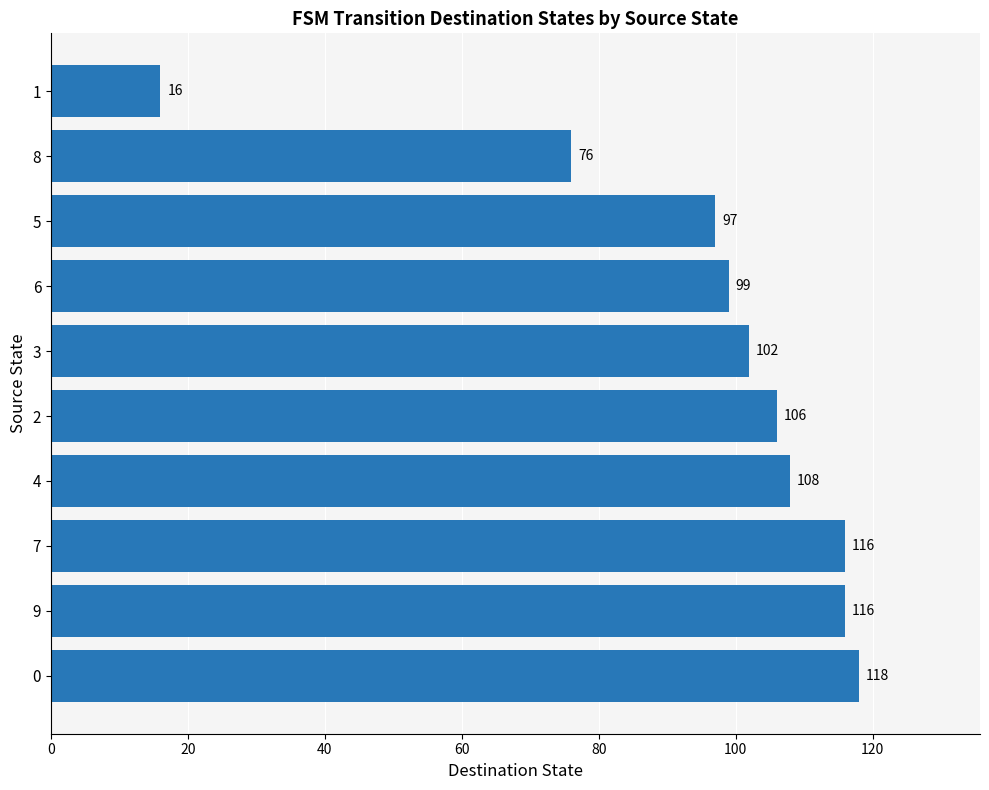

What is the difference between the values at 2 and 7?

10